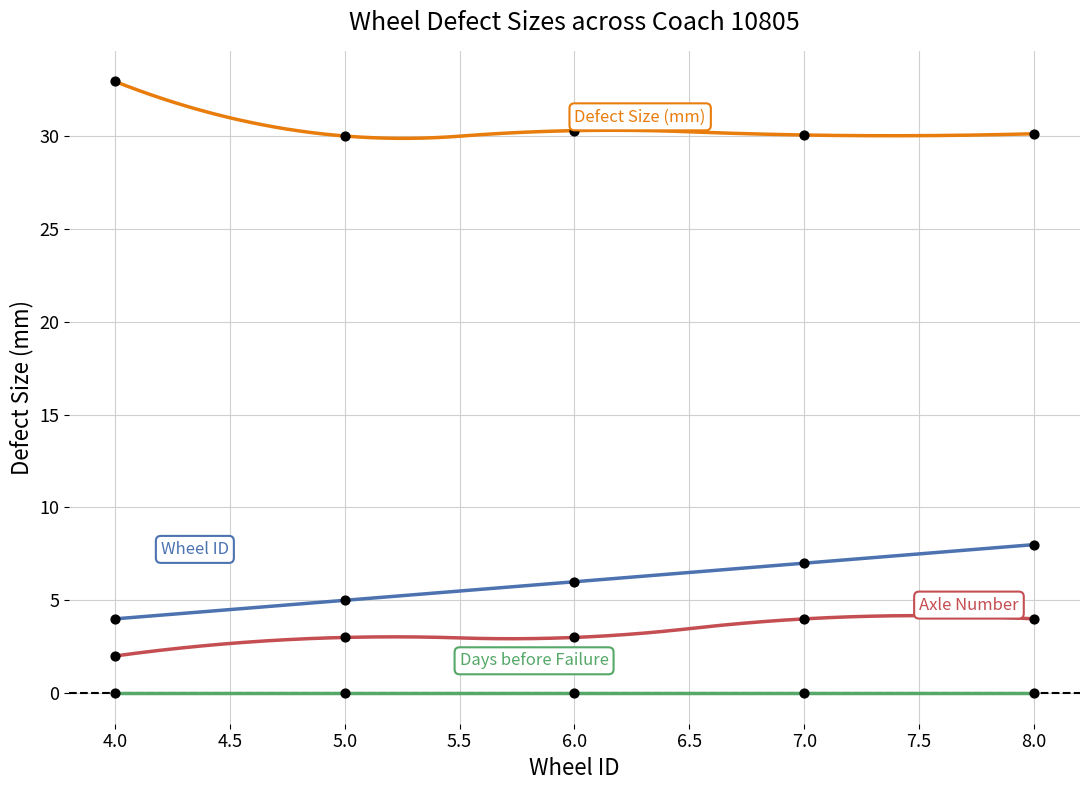

At how many categories does at least one series exceed 31?

1